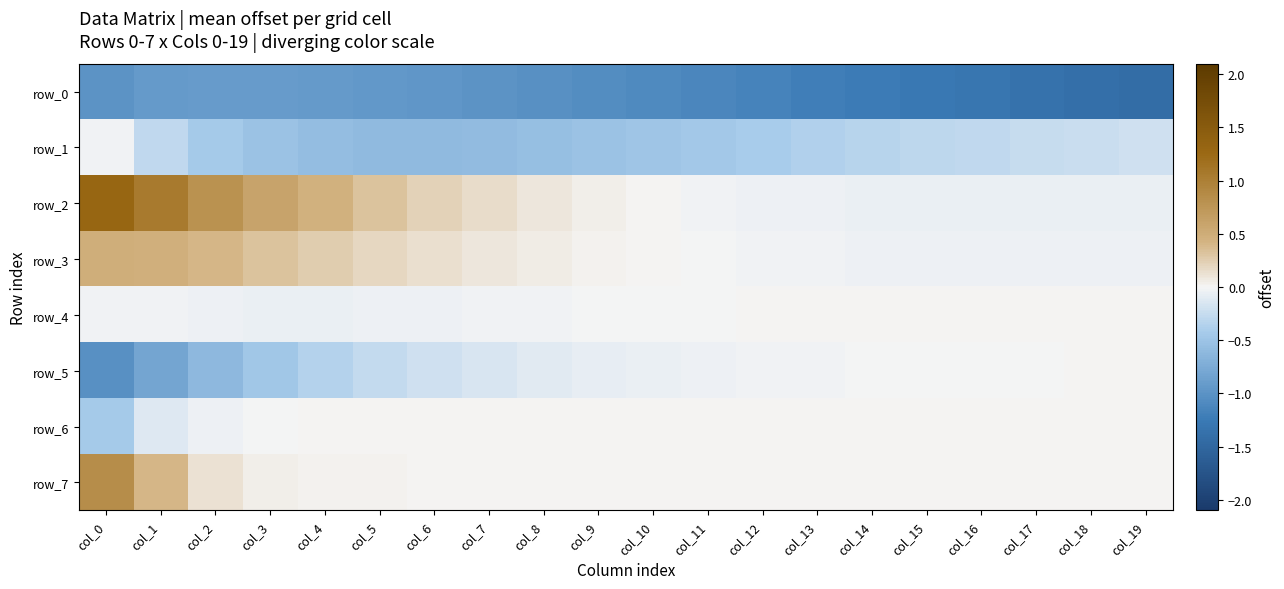

True or false: row_2 has a value of 0.0 at col_10.

True